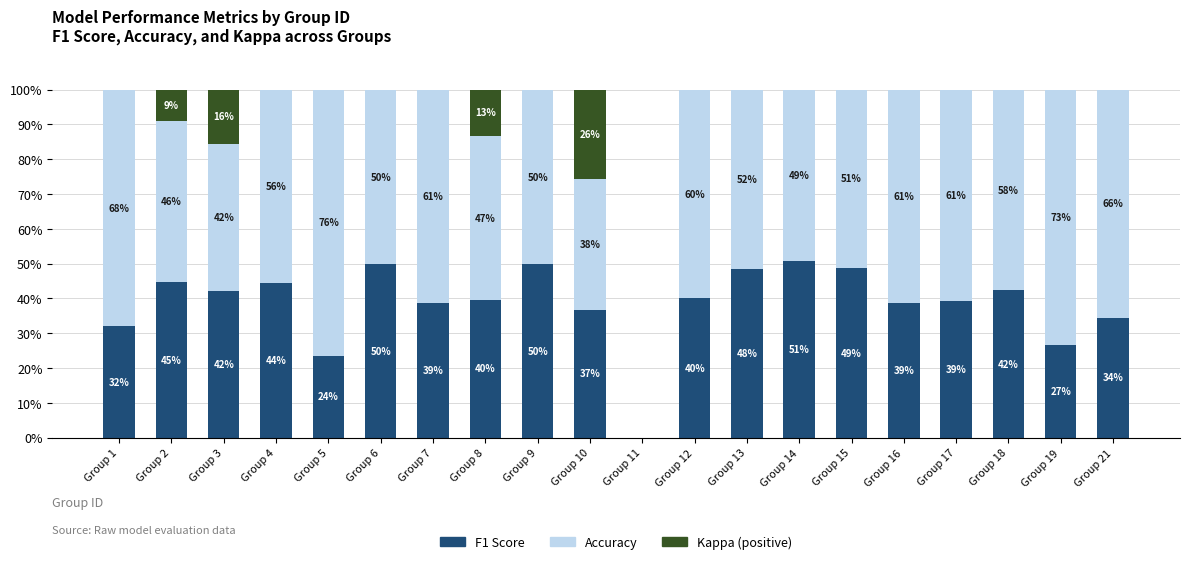

What is the highest value of the F1 Score series?

50.8